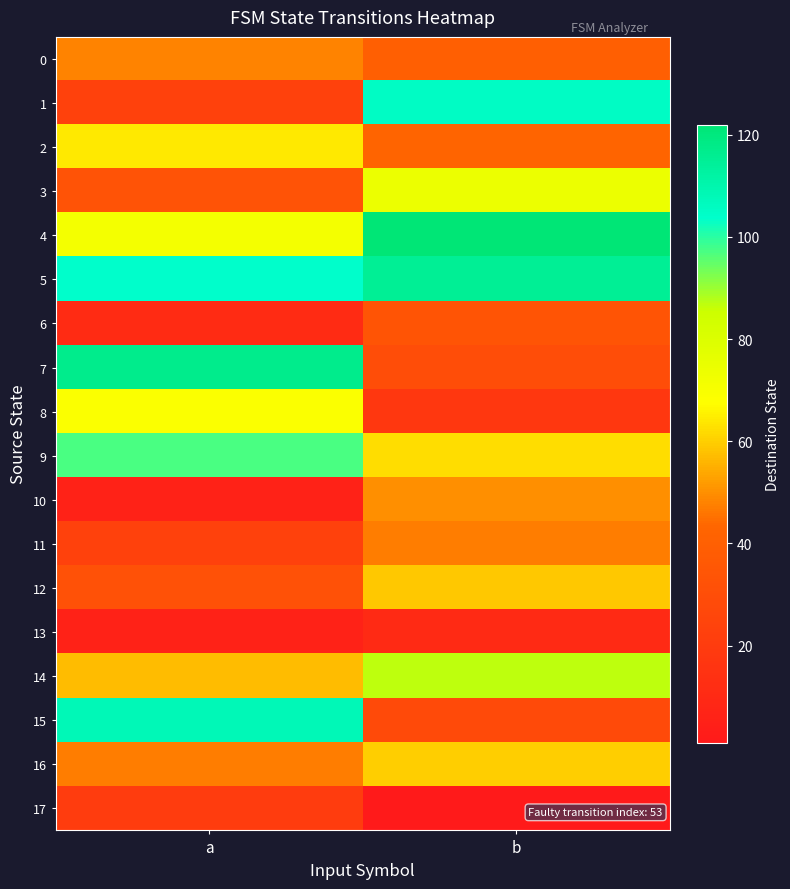

Reading left to right, transcribe all the data shown in this chart.

0: a=48	b=40
1: a=23	b=105
2: a=64	b=43
3: a=33	b=74
4: a=71	b=122
5: a=104	b=115
6: a=11	b=34
7: a=117	b=30
8: a=69	b=18
9: a=97	b=62
10: a=6	b=50
11: a=23	b=47
12: a=32	b=59
13: a=6	b=10
14: a=57	b=87
15: a=108	b=28
16: a=47	b=60
17: a=20	b=1